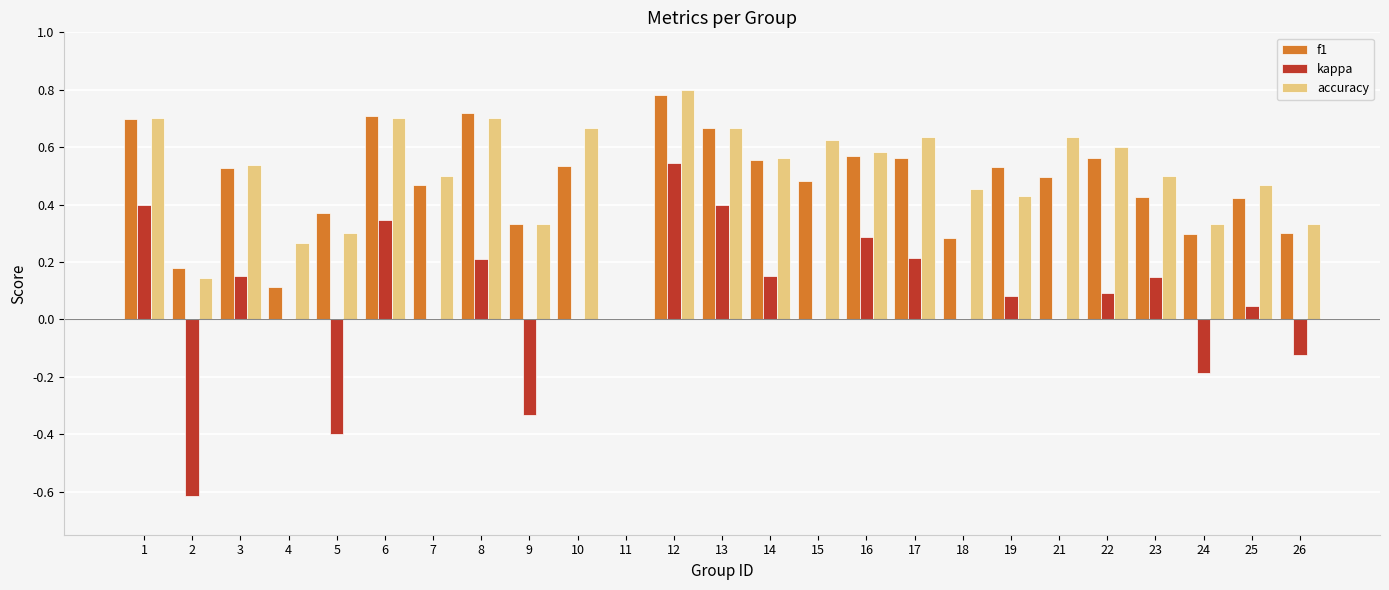

Read the kappa value at 5.

-0.4